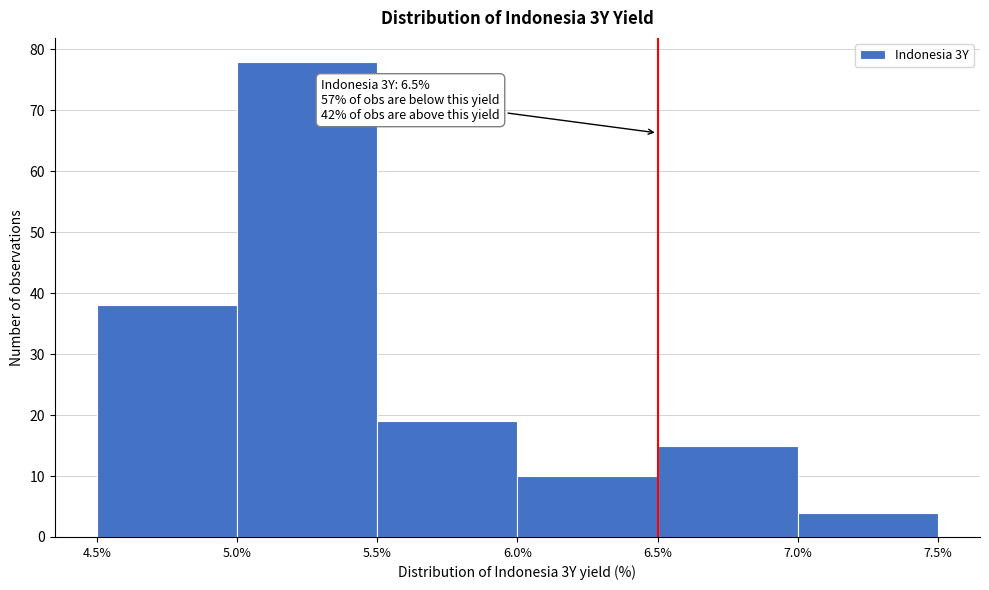

Over which range of the x-axis is the bar tallest?

5.0% to 5.5%